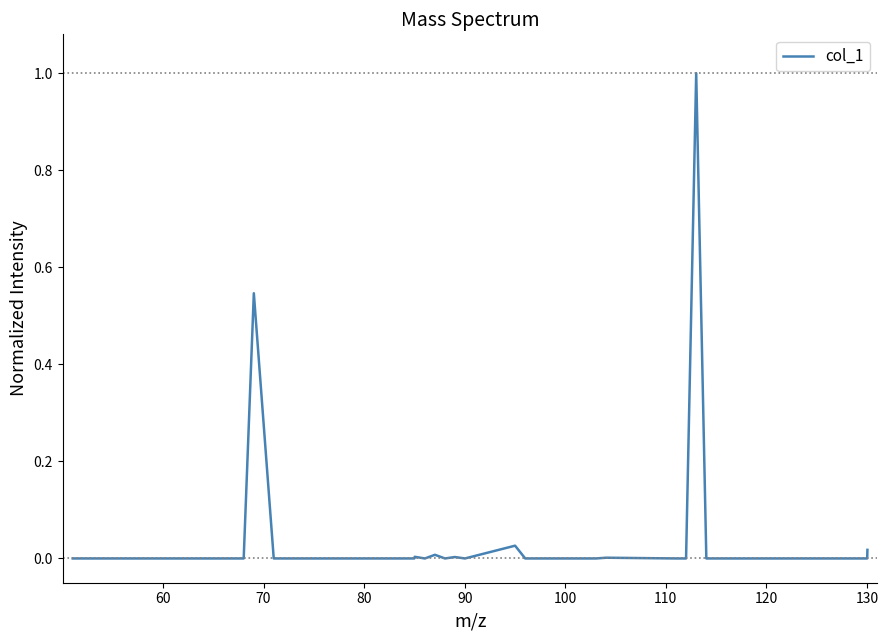

What is the maximum value shown in the chart?

1.0